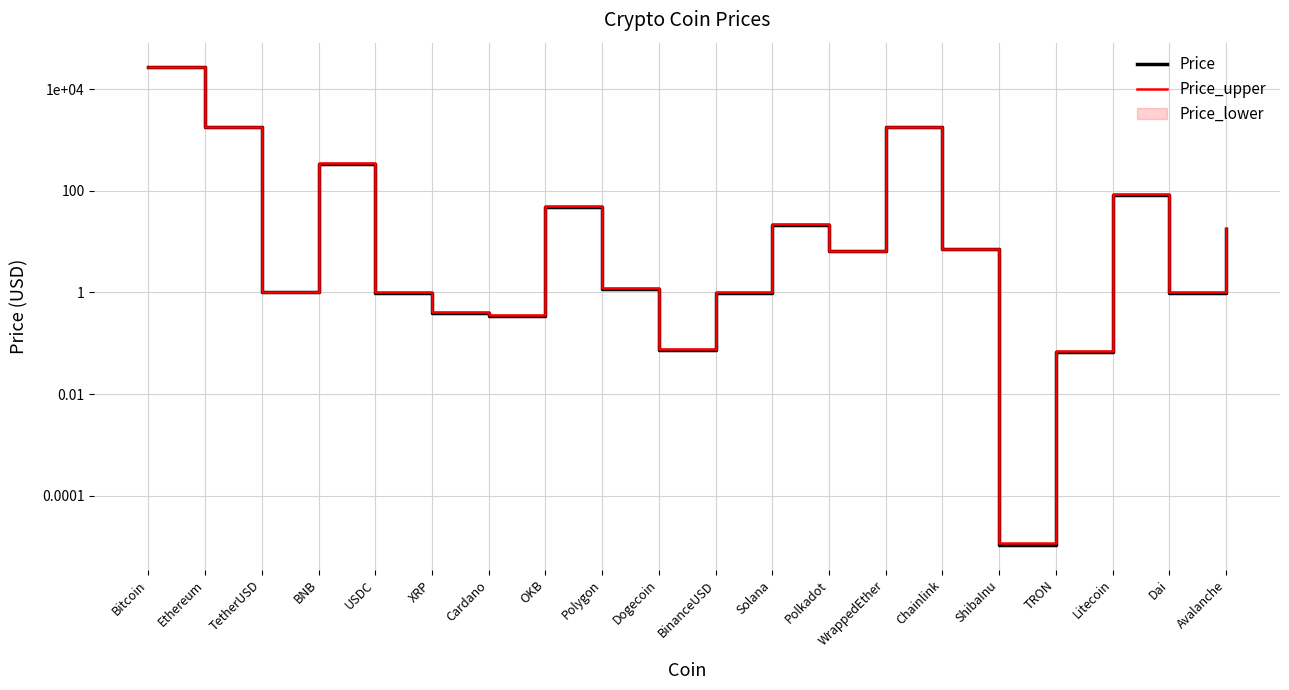

List the series in order of their peak value, highest first.

Price_upper, Price